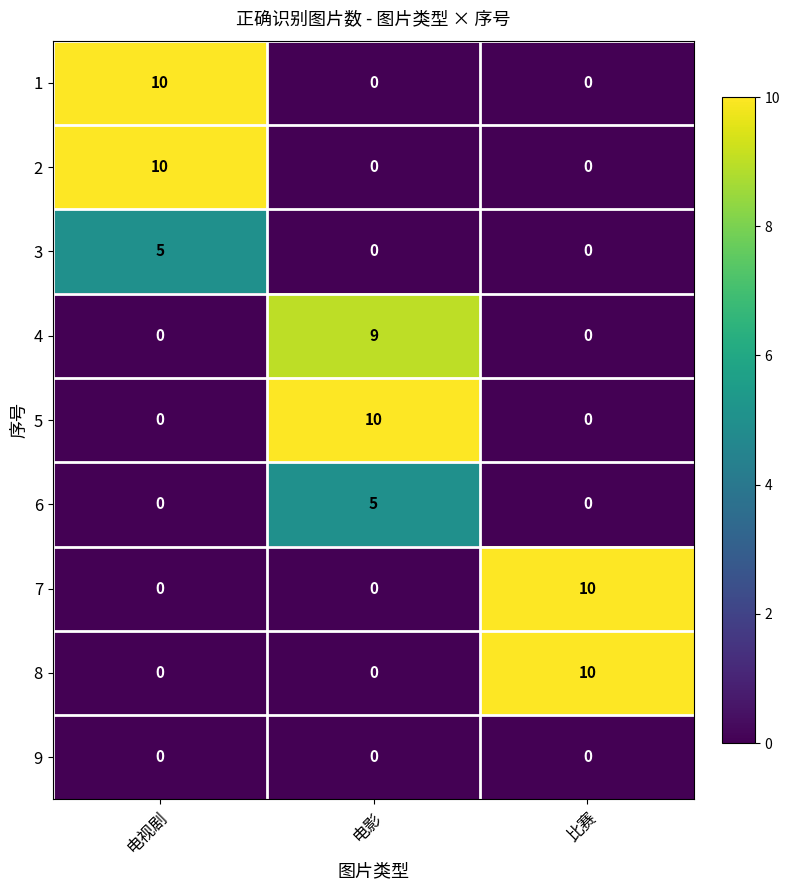

The 2 series shows 0 at 电影. True or false?

True